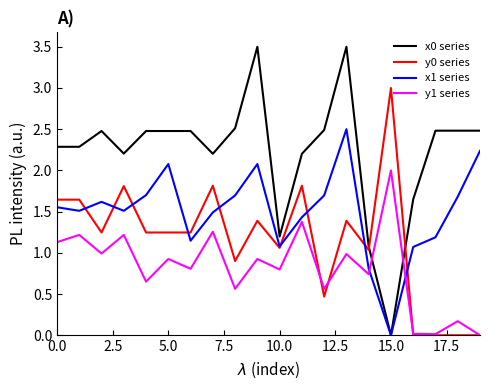

What is the maximum value shown in the chart?

3.5